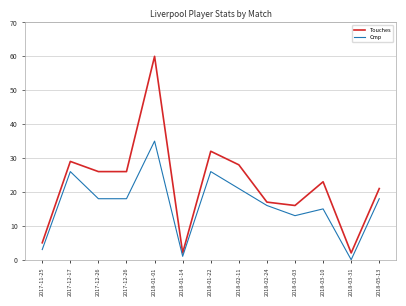

Is this an area chart (filled region under the line)?

No